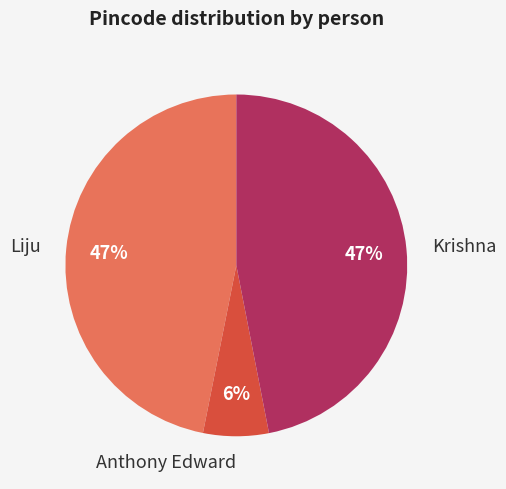

To the nearest percent, what portion does Krishna represent?

47%